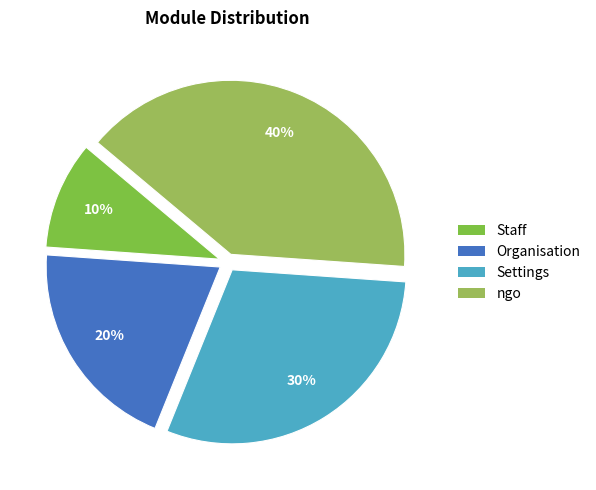

Is Staff the majority of the pie?

No